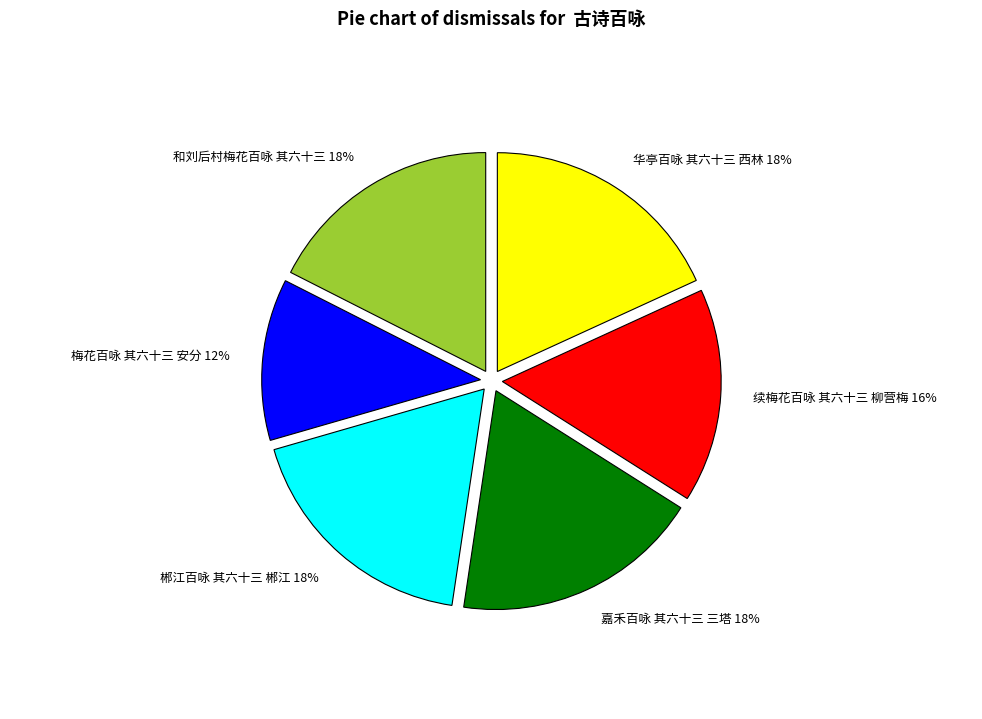

To the nearest percent, what percentage of the pie is 和刘后村梅花百咏 其六十三?

18%